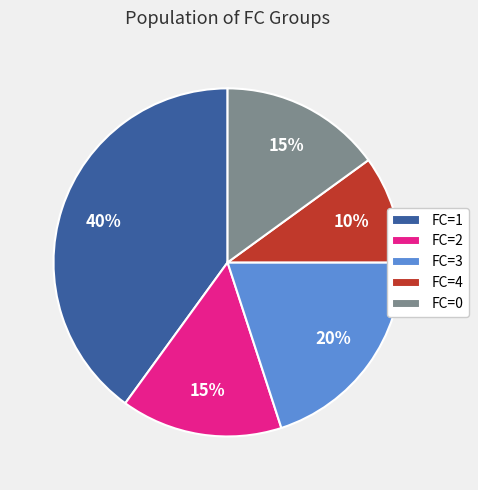

To the nearest percent, what is the average slice percentage?

20%